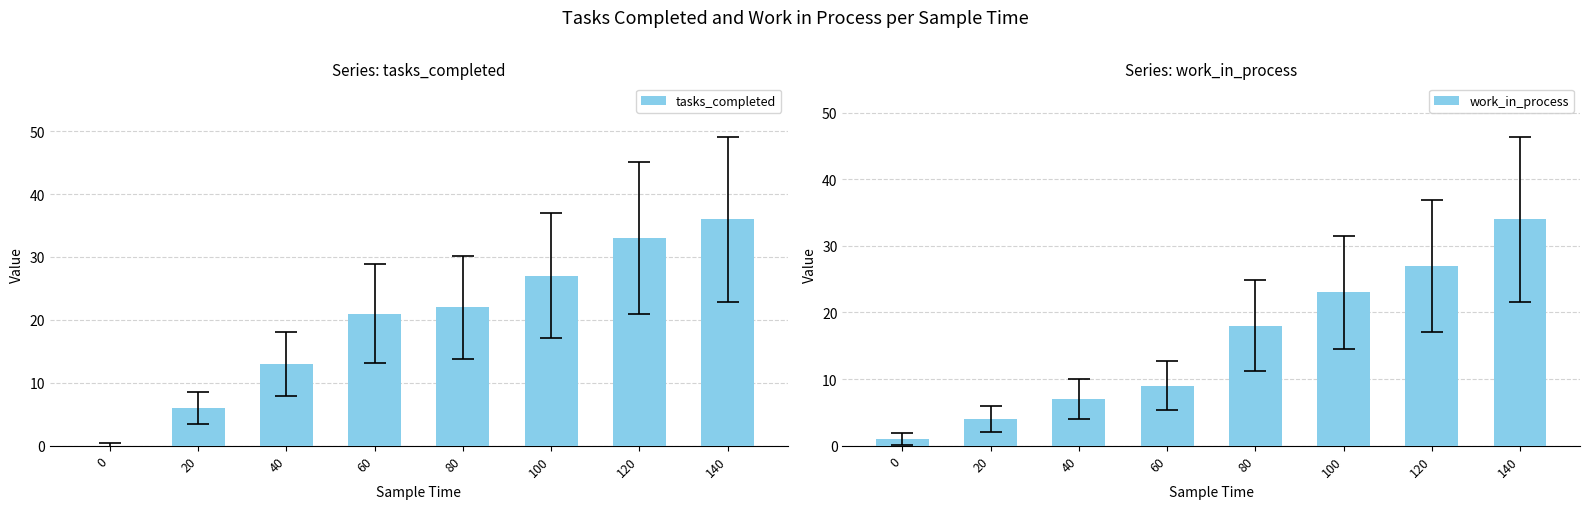

At how many categories does at least one series exceed 29?

2